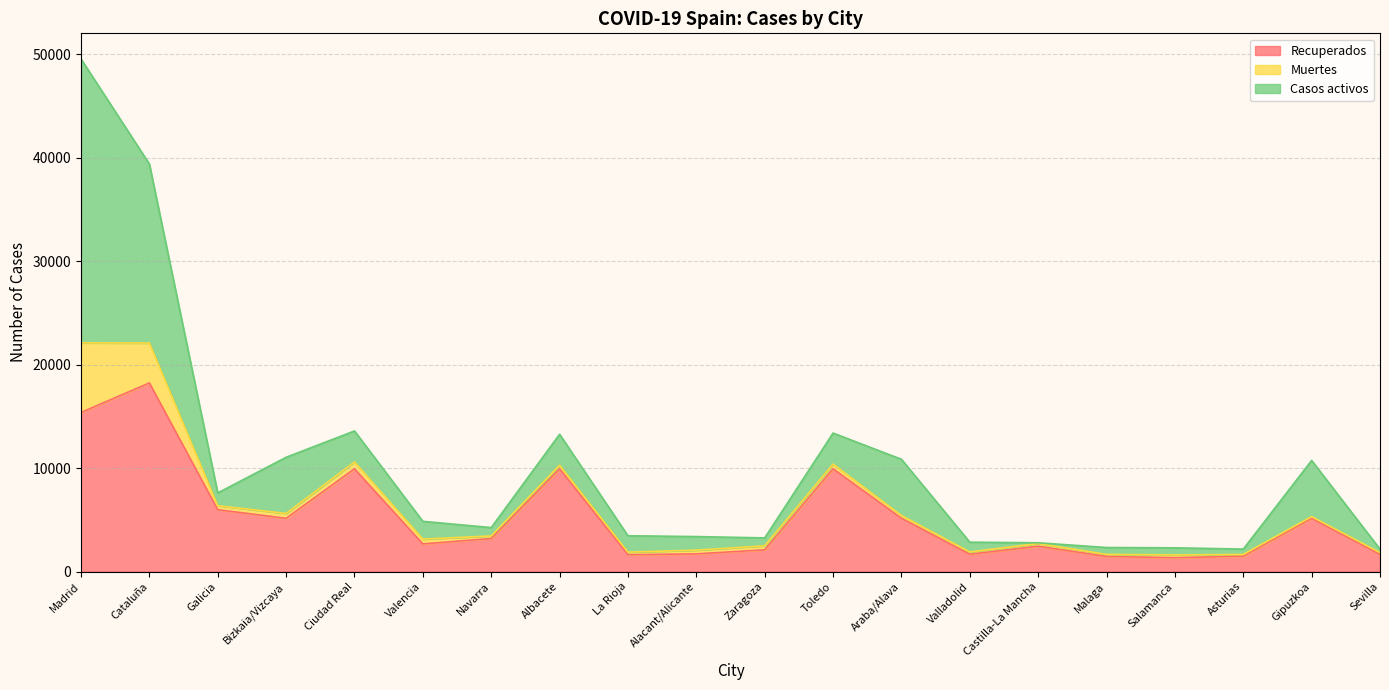

Which series has the largest total across all categories?

Recuperados